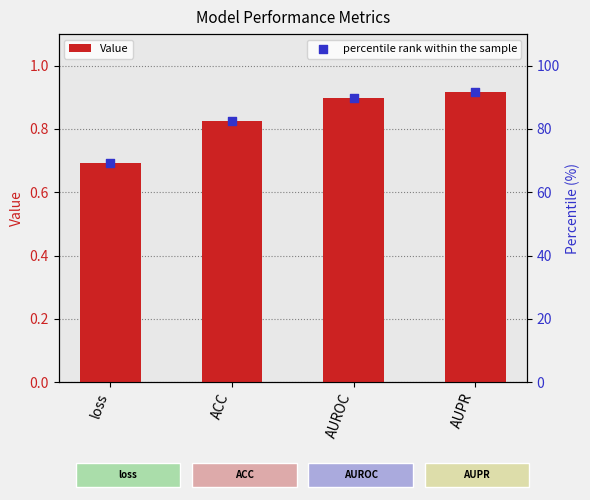

What are all the series names shown in the legend?

Value, percentile rank within the sample